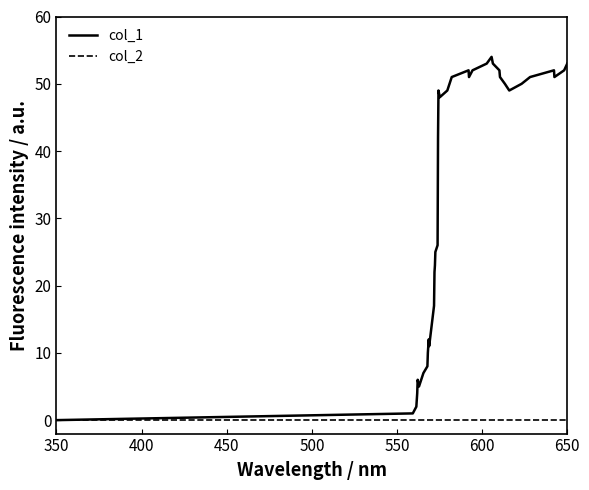

In col_1, how many points are higher than both neighbors (excluding endpoints)?

6